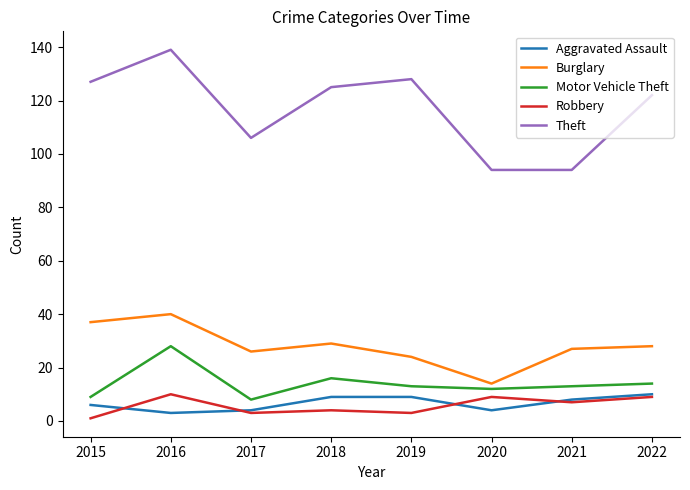

Is this an area chart (filled region under the line)?

No